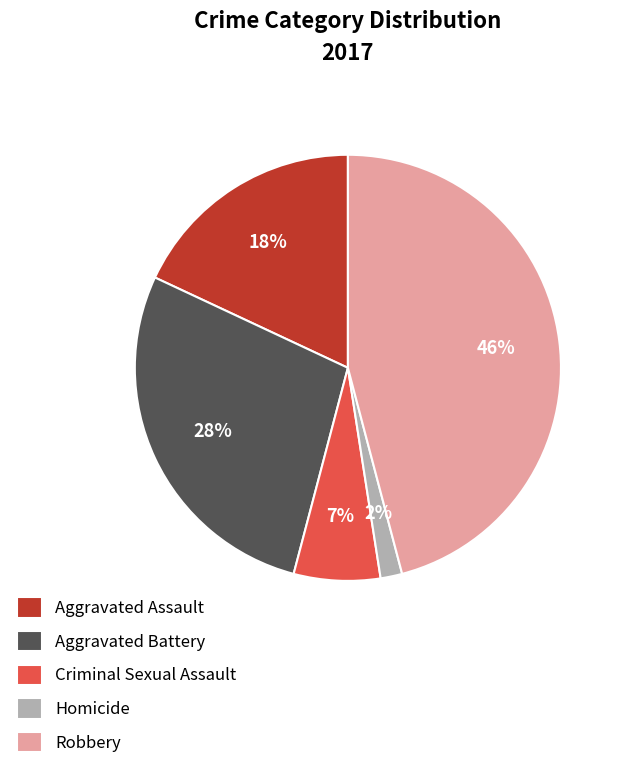

Combined, do Aggravated Battery and Robbery account for over 50%?

Yes